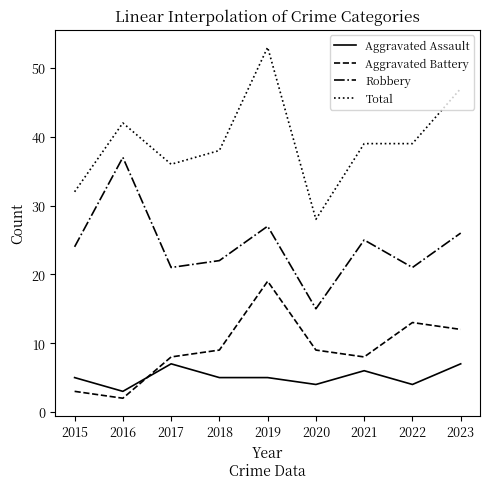

What is the greatest value displayed?

53